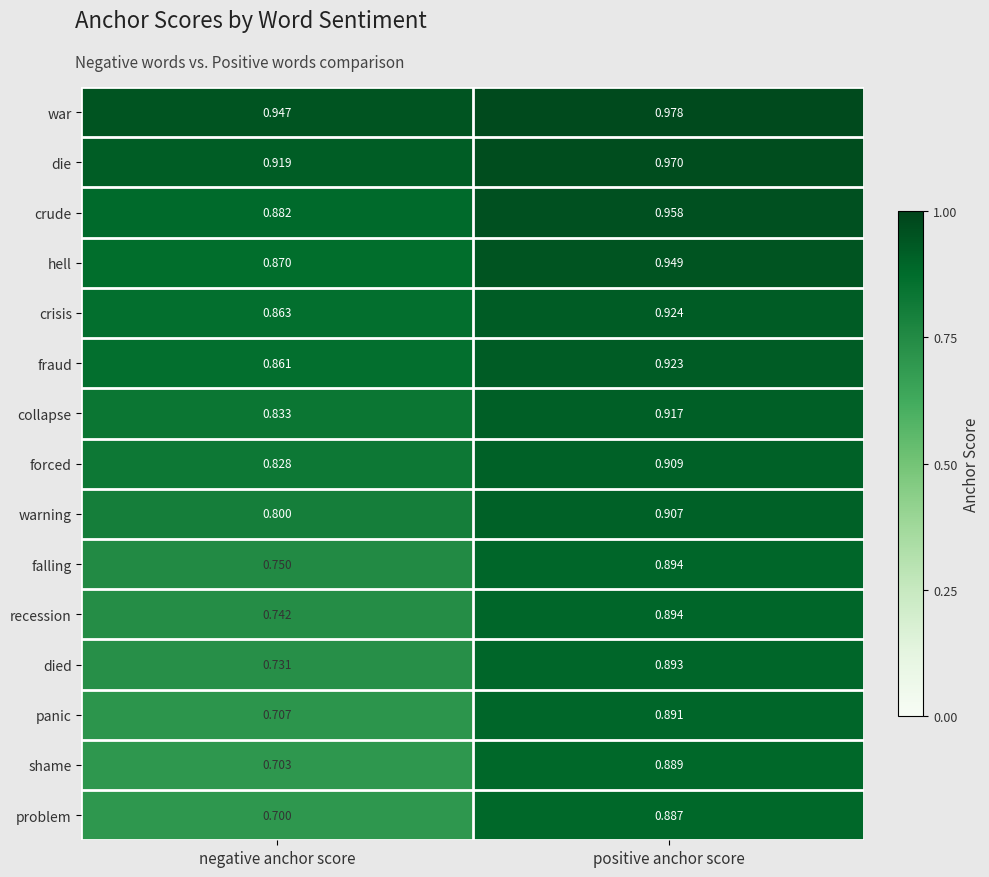

Which series has the widest spread of values?

problem